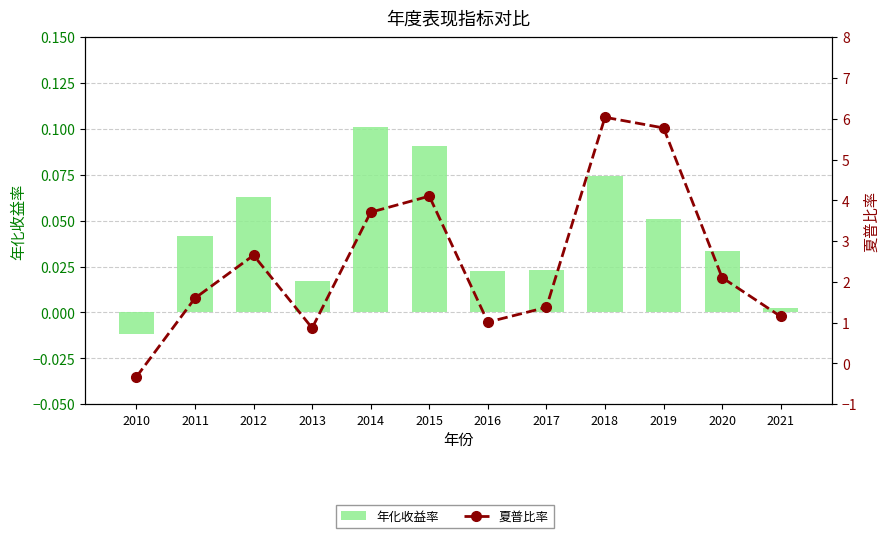

List the series in order of their overall mean, lowest first.

年化收益率, 夏普比率